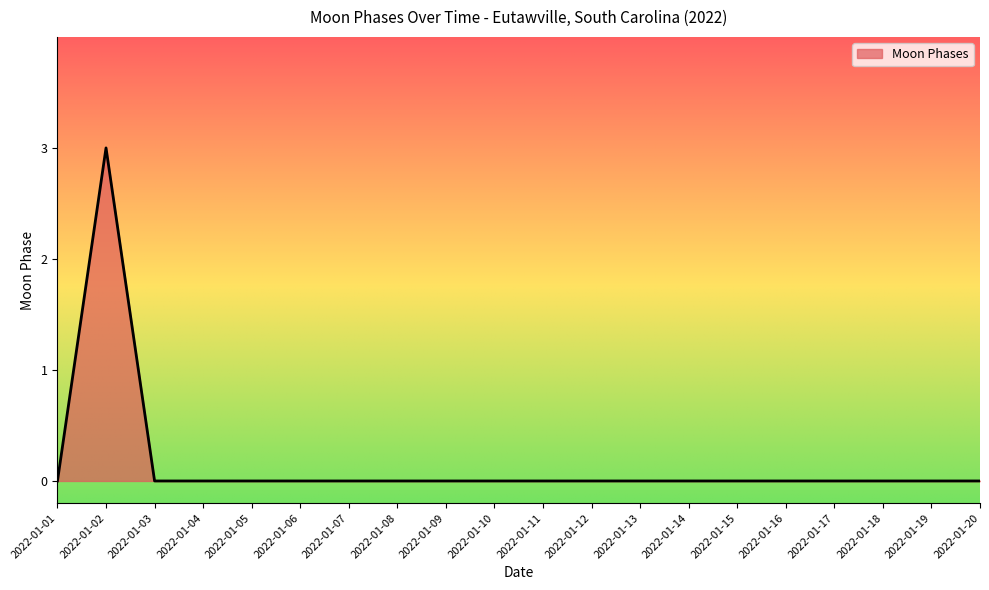

What is the sum of all values?

3